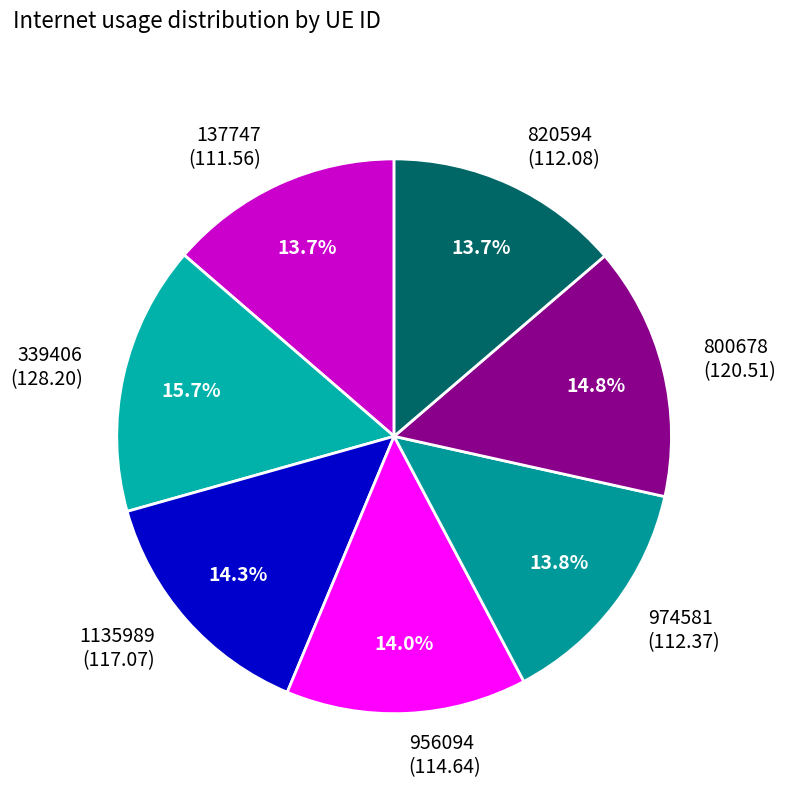

The 956094 slice represents 14% of the pie. True or false?

True